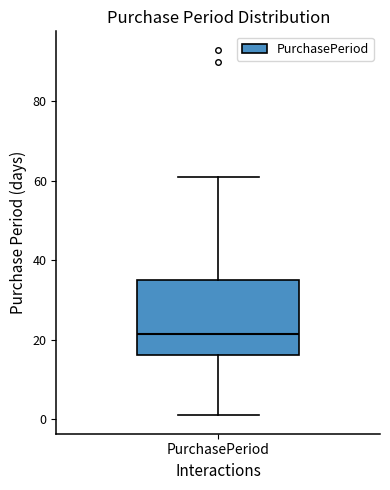

Read this box plot against the y-axis: the position of the median line, the range covered by the box, and the ends of both whiskers. The values are not printed on the chart, so give them approximately, as read against the axis.

median 22, box 16 to 36, whiskers 2 to 62